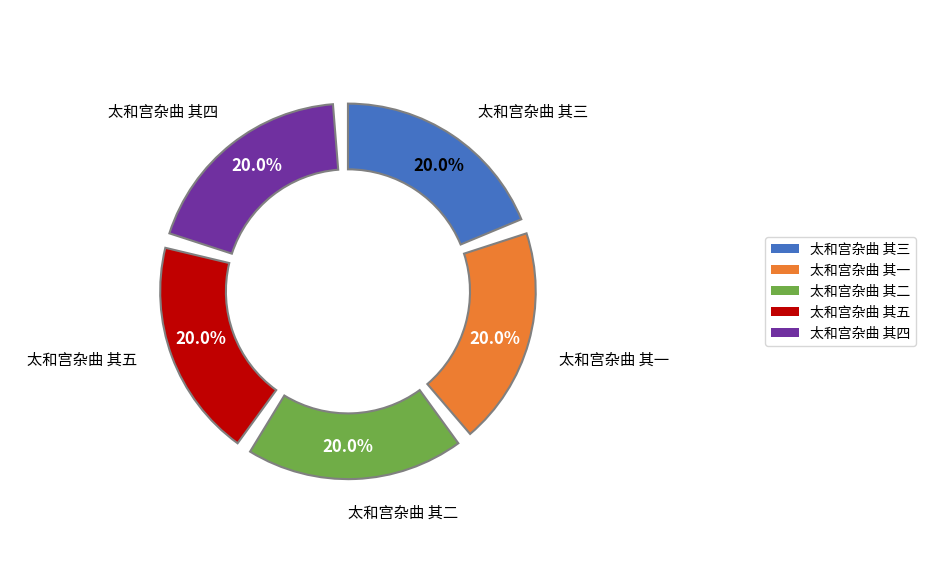

Is it true that 太和宫杂曲 其一 is 20% of the pie?

True